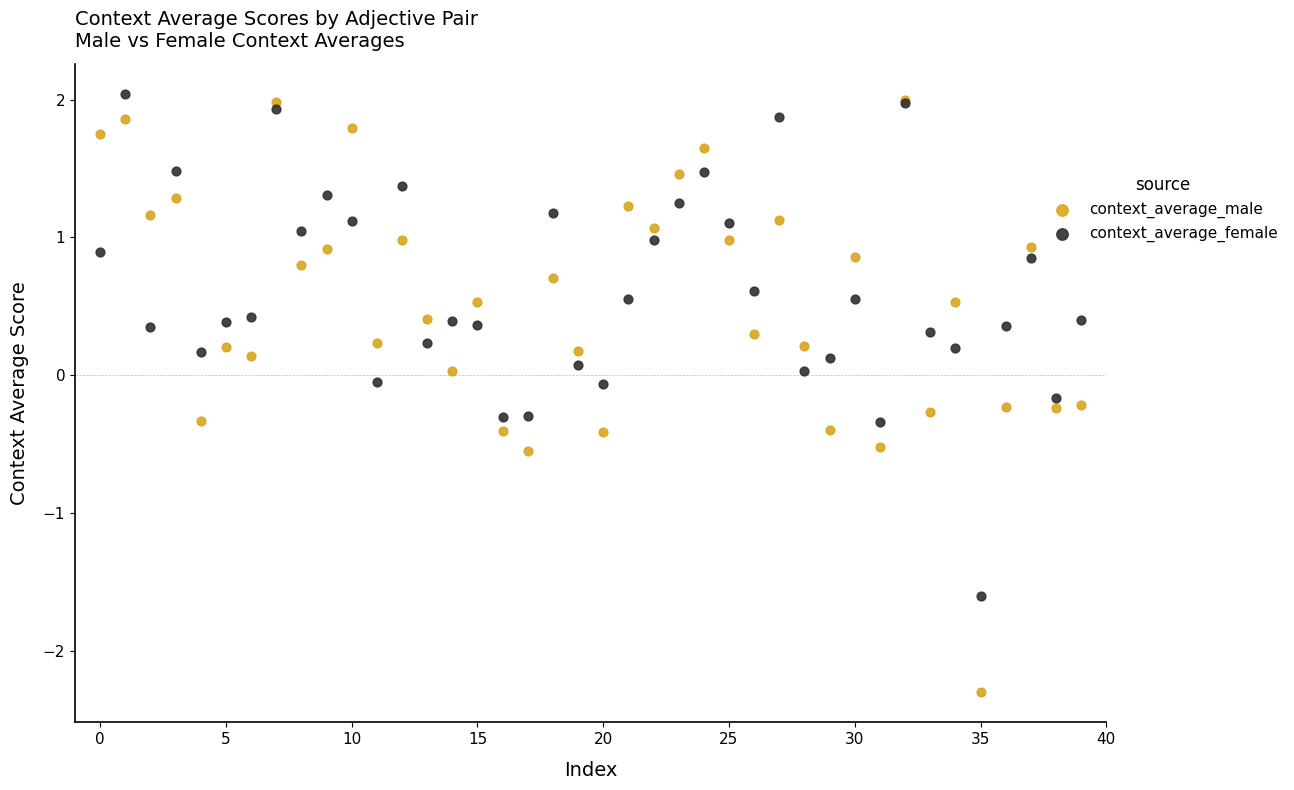

Which series reaches the maximum Y coordinate?

context_average_female